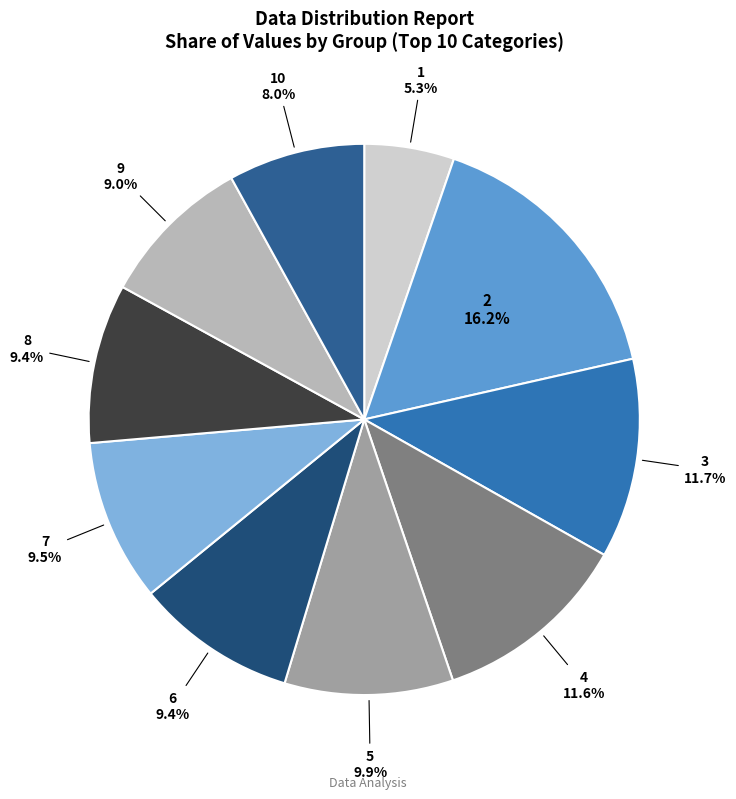

How many segments does this pie chart have?

10